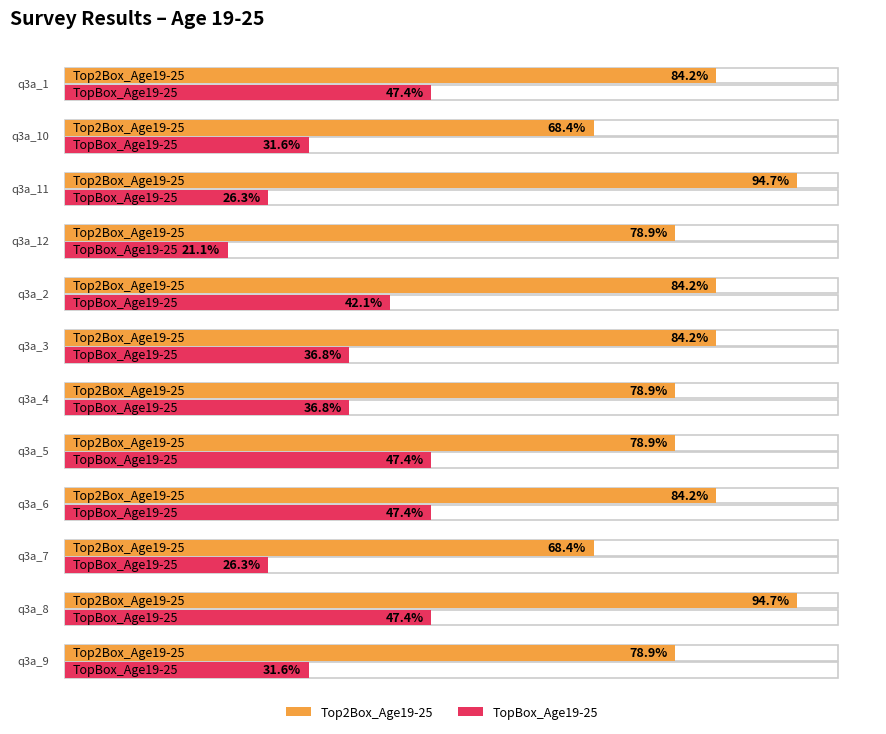

Count the number of data series in this chart.

2